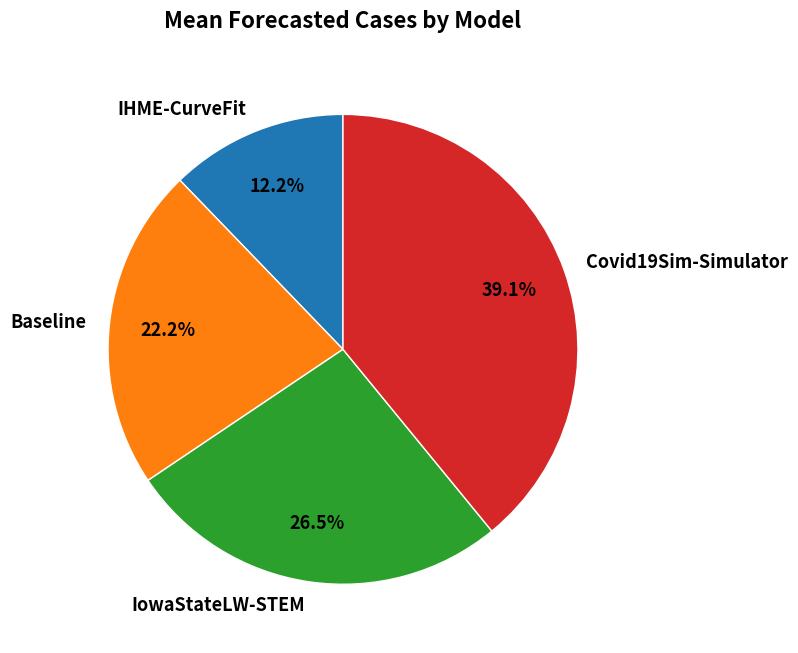

The Covid19Sim-Simulator slice represents 39% of the pie. True or false?

True